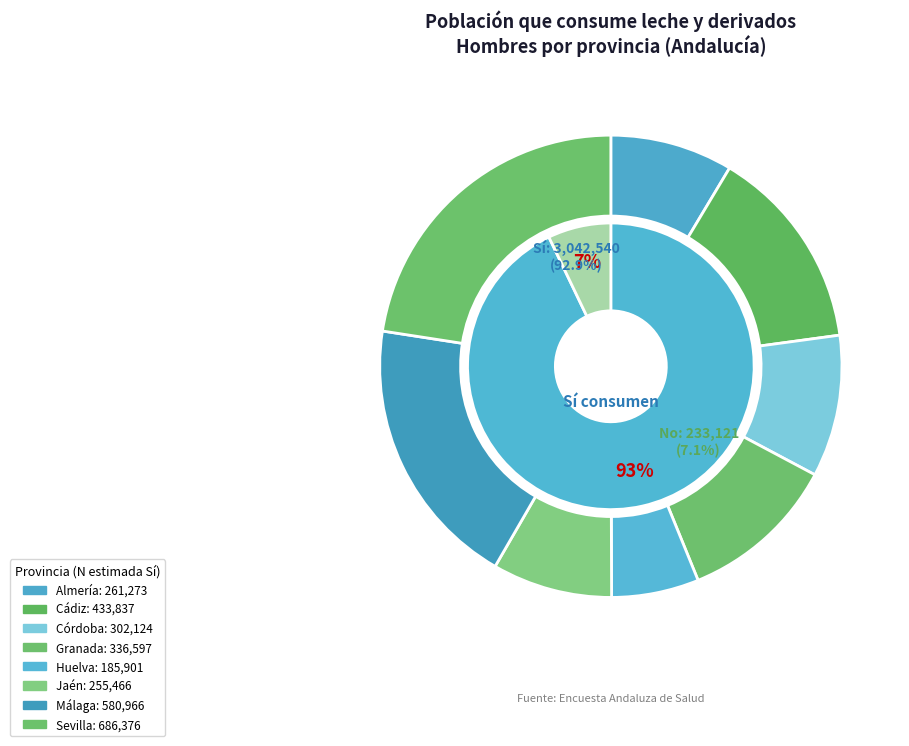

Which series has the largest range (max minus min)?

Sí